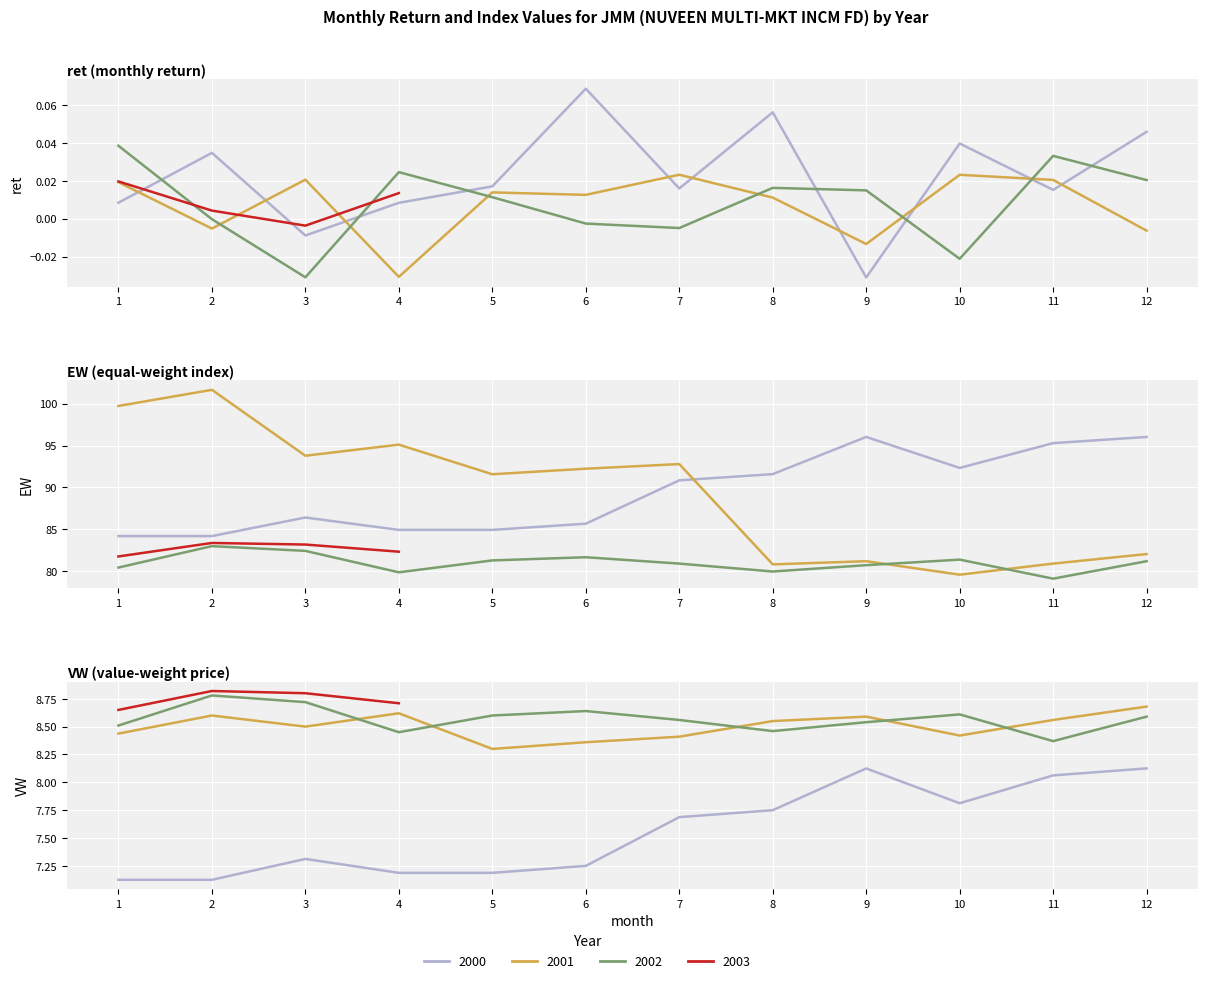

Which series has the largest range (max minus min)?

2000